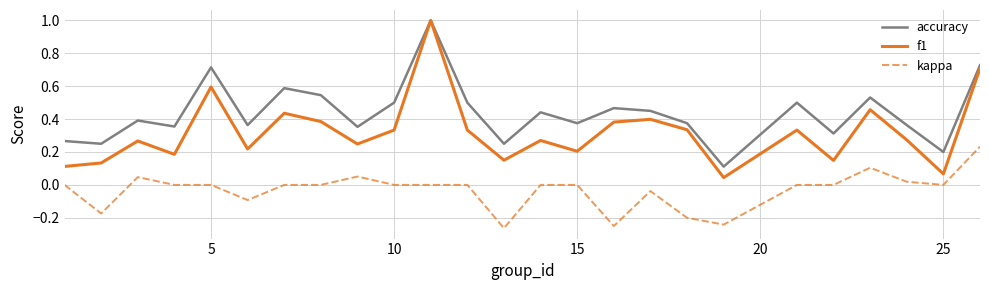

Rank the series by their average value, from lowest to highest.

kappa, f1, accuracy